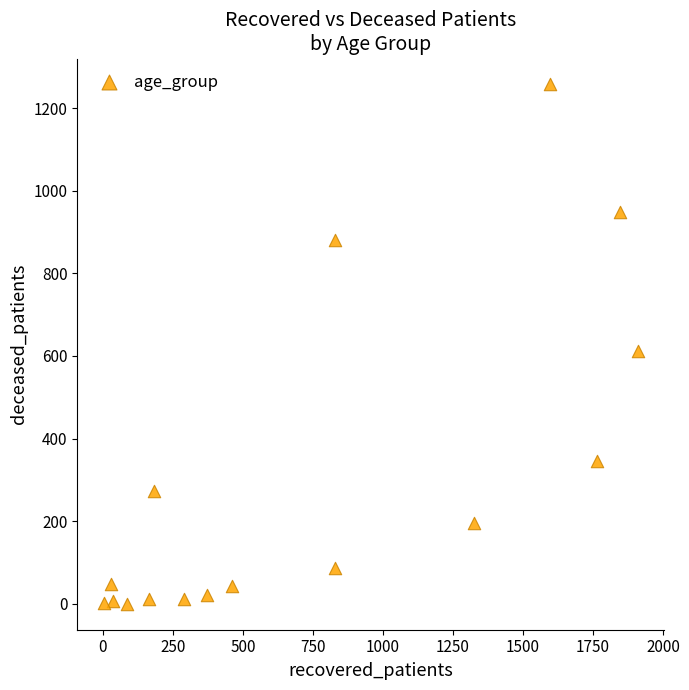

What Y value in the scatter plot is closest to 628?

613